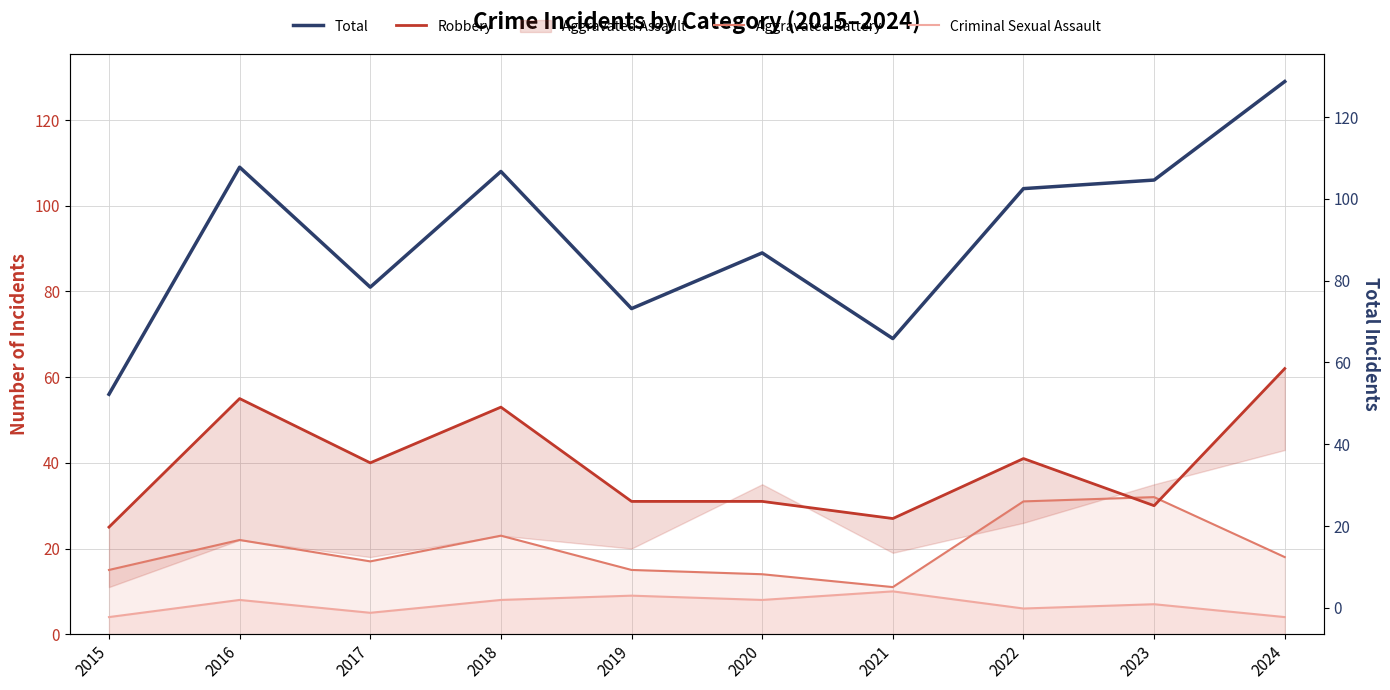

What is the sum of all Criminal Sexual Assault values?

69